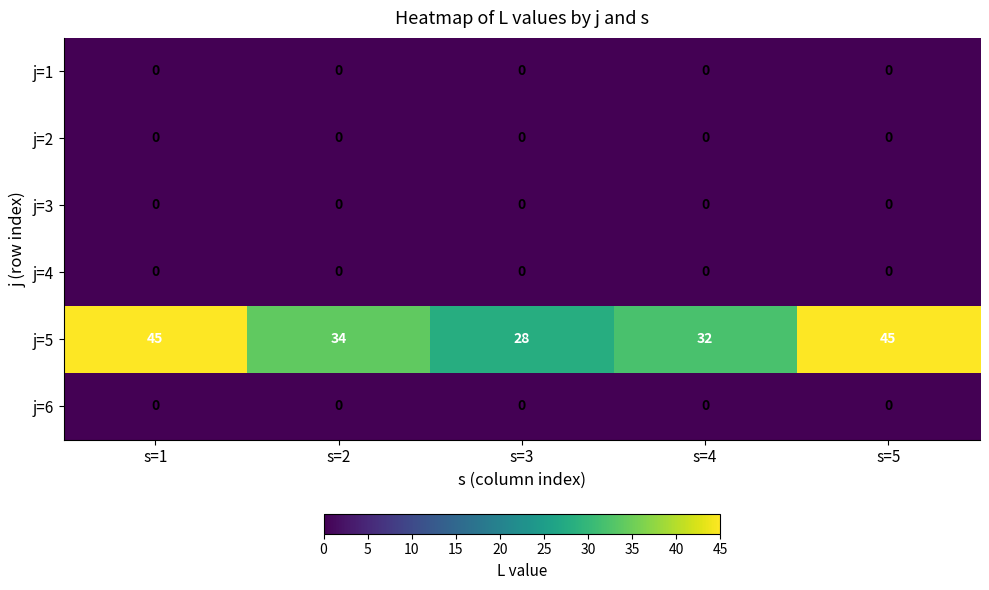

Which series has the largest total across all categories?

j=5